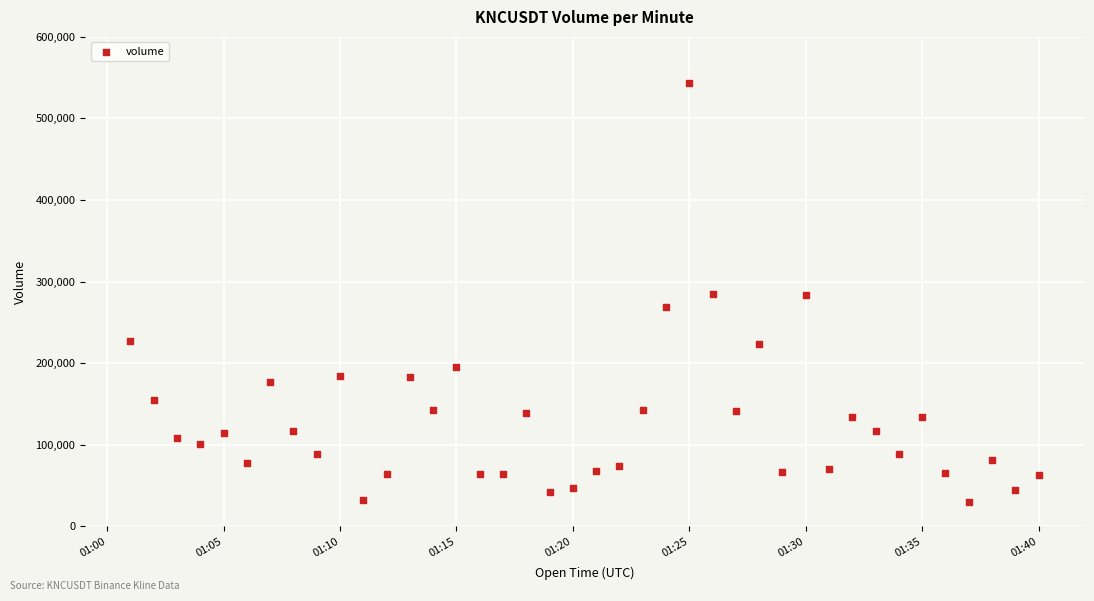

What is the range of Y values (max minus min)?

514561